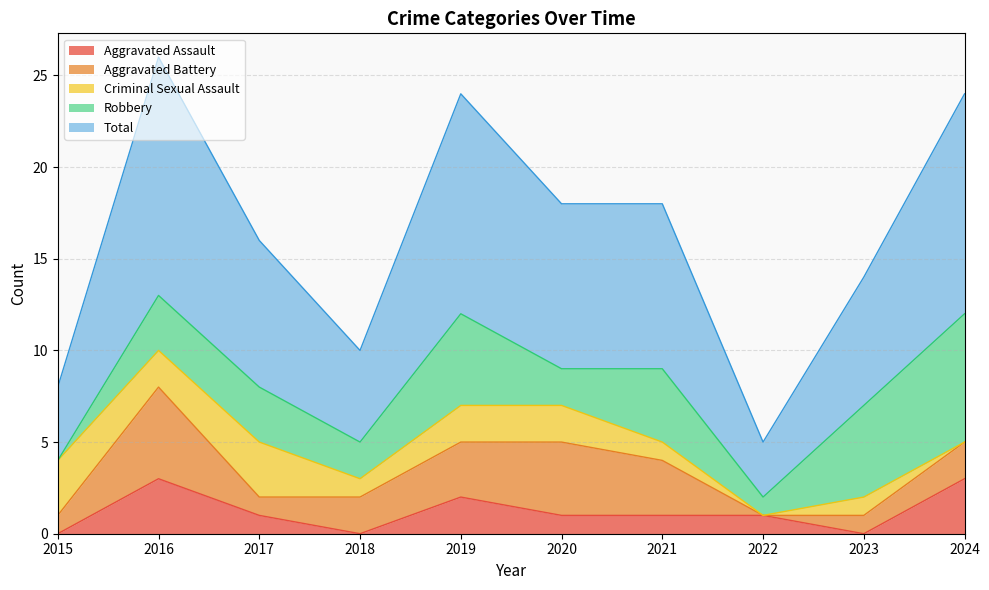

How many times do Criminal Sexual Assault and Aggravated Assault cross each other?

4